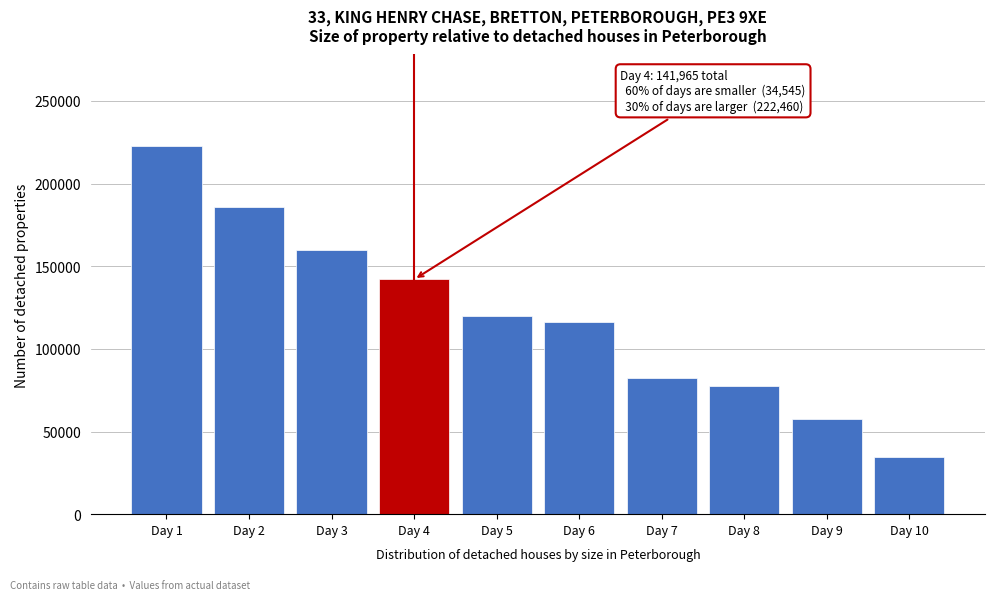

Reading left to right, what are all the values shown in this chart?

222460	186050	159780	141965	119756	116150	82132	77811	57268	34545